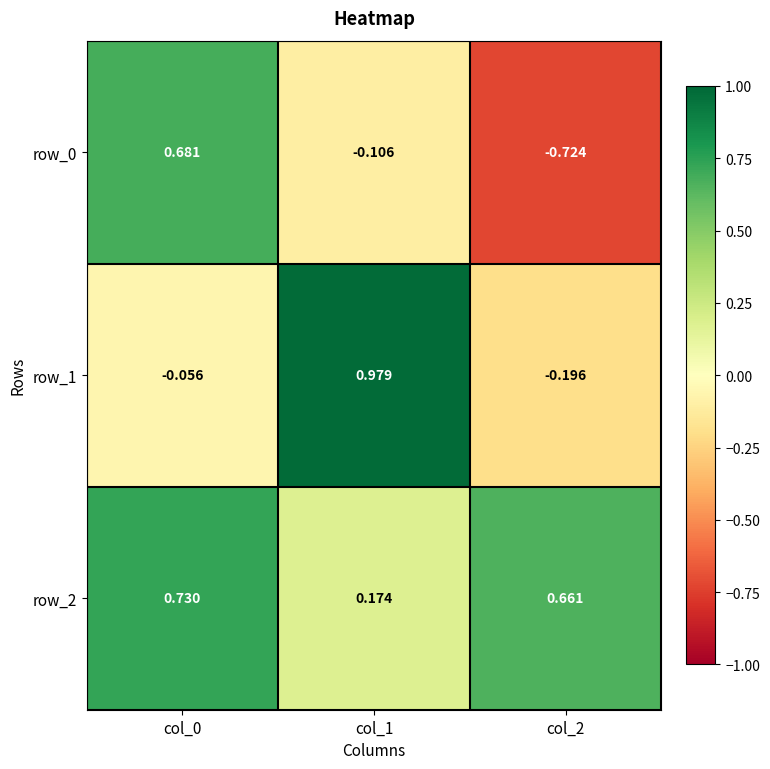

The value of row_2 at col_0 is 0.5. True or false?

False